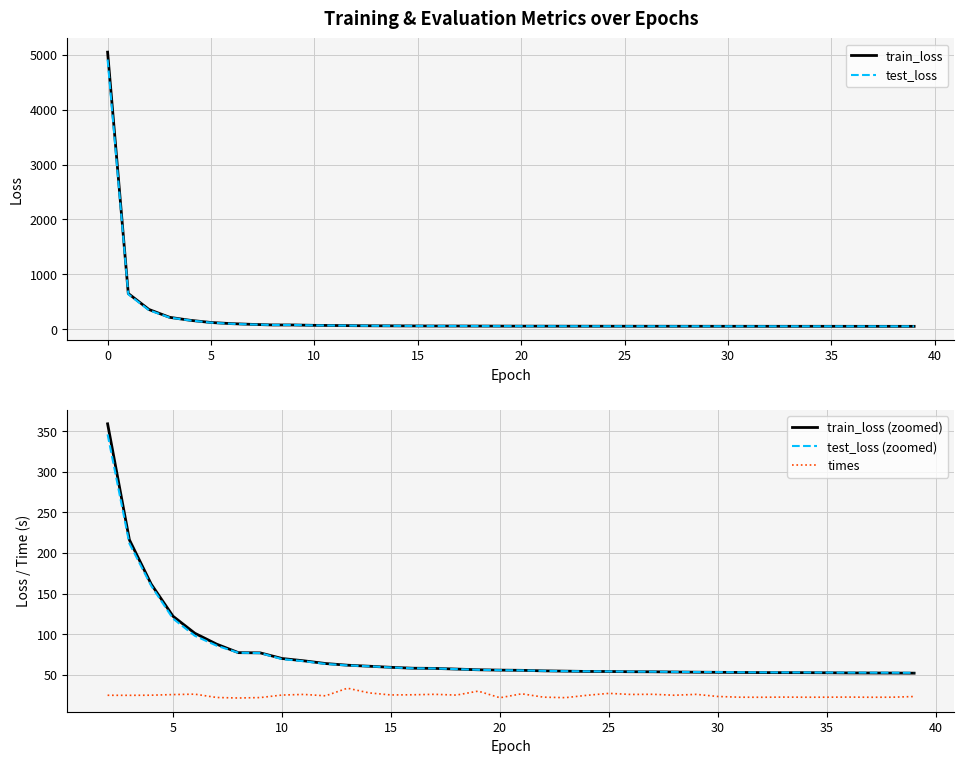

What is the highest value of the test_loss series?

4912.6